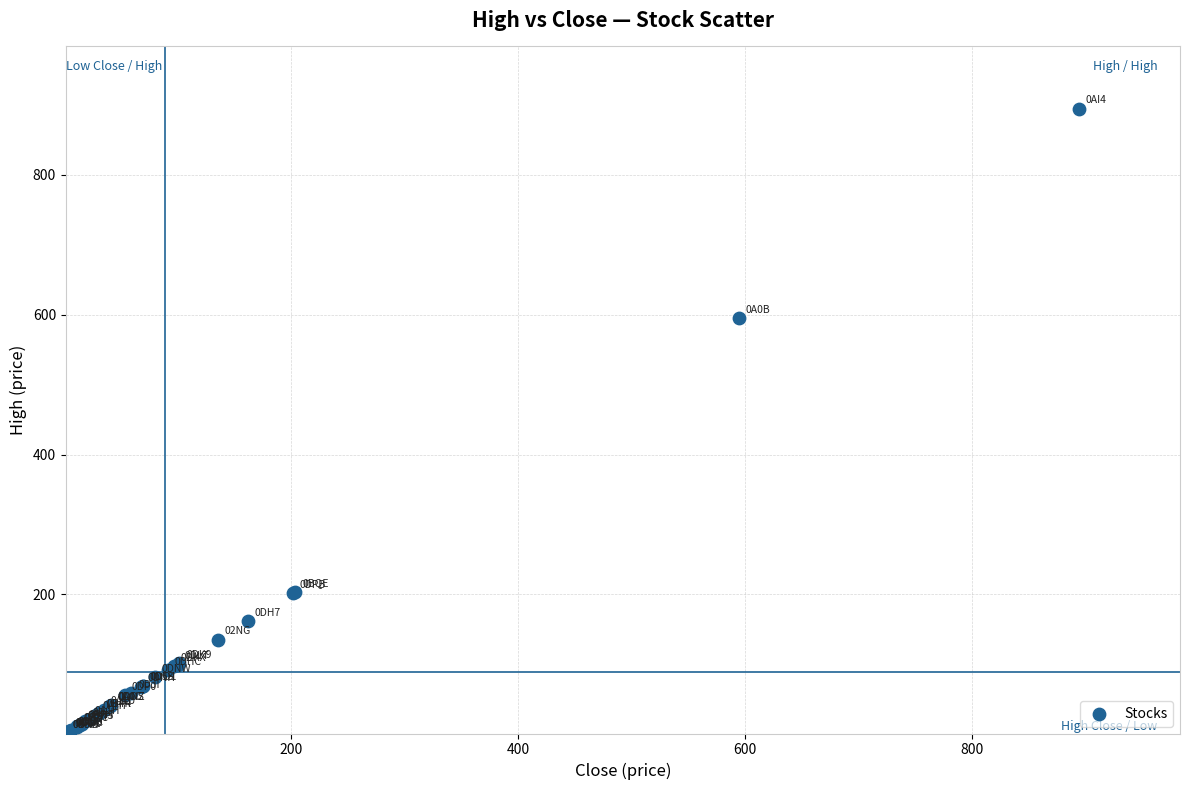

What Y value in the scatter plot is closest to 447?

594.7